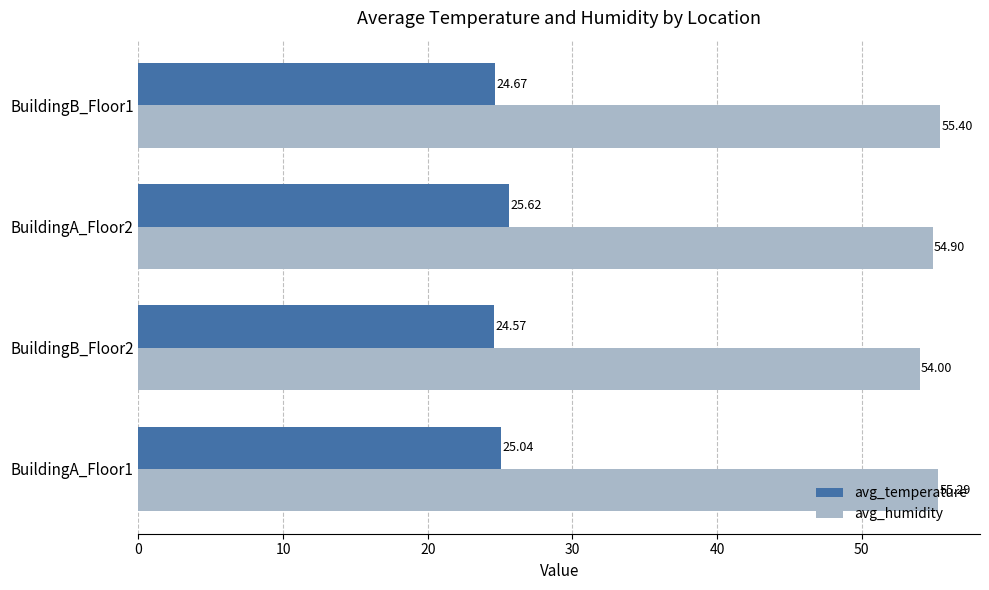

What is the sum of all avg_temperature values?

99.9